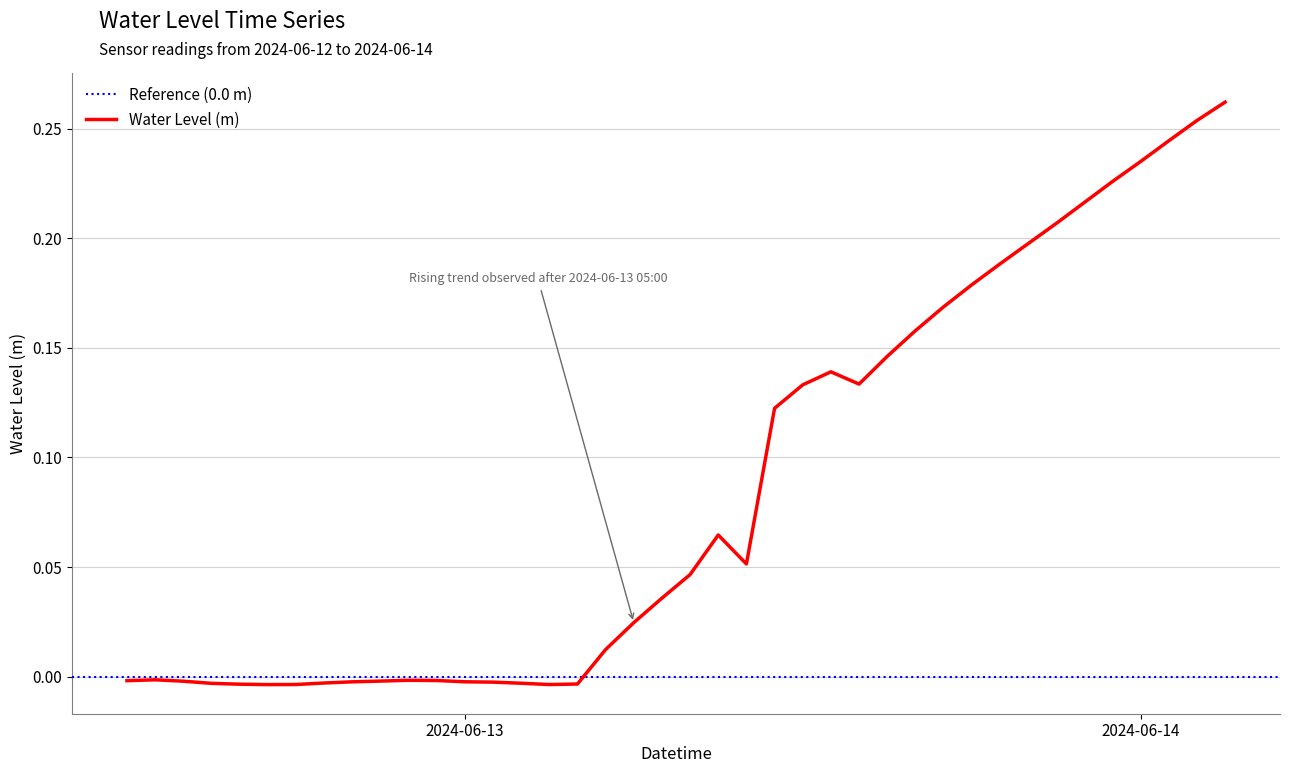

Is it true that the value at 2024-06-12 19:00:00 is -0.0?

False